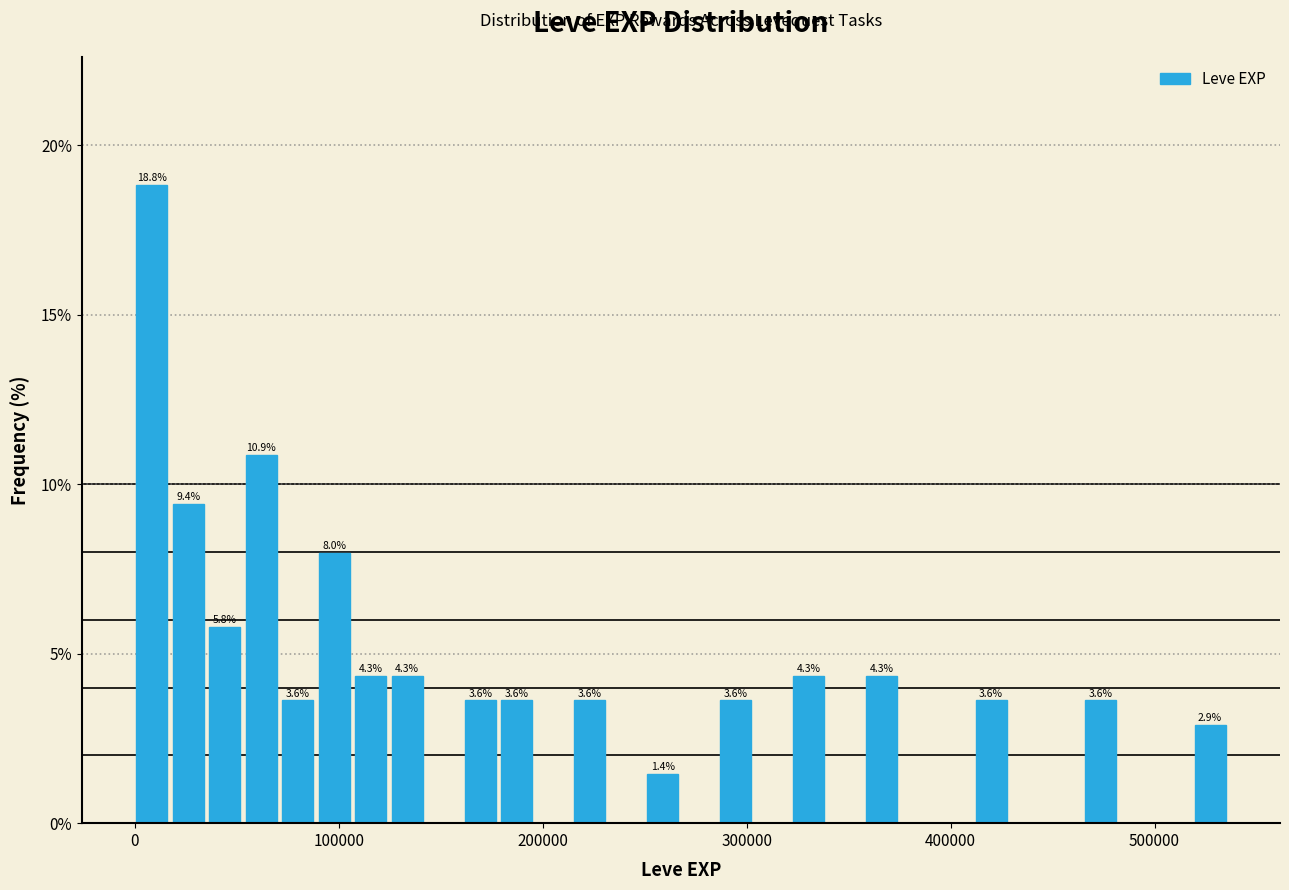

Read against the x-axis, roughly where is the centre of the tallest bar?

10000